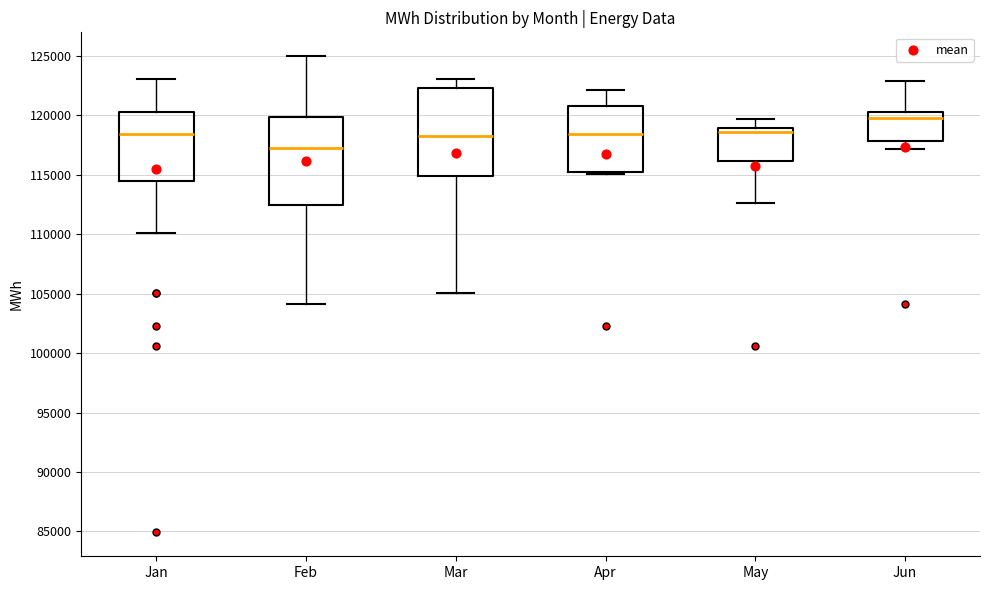

Reading left to right, read every box against the y-axis: the position of its median line, the range the box covers, and the ends of its whiskers. The values are not printed on the chart, so give them approximately, as read against the axis.

Jan: median 118500, box 114500 to 120500, whiskers 110000 to 123000
Feb: median 117500, box 112500 to 120000, whiskers 104000 to 125000
Mar: median 118000, box 115000 to 122500, whiskers 105000 to 123000
Apr: median 118500, box 115500 to 121000, whiskers 115000 to 122000
May: median 118500, box 116000 to 119000, whiskers 112500 to 119500
Jun: median 120000, box 118000 to 120500, whiskers 117000 to 123000